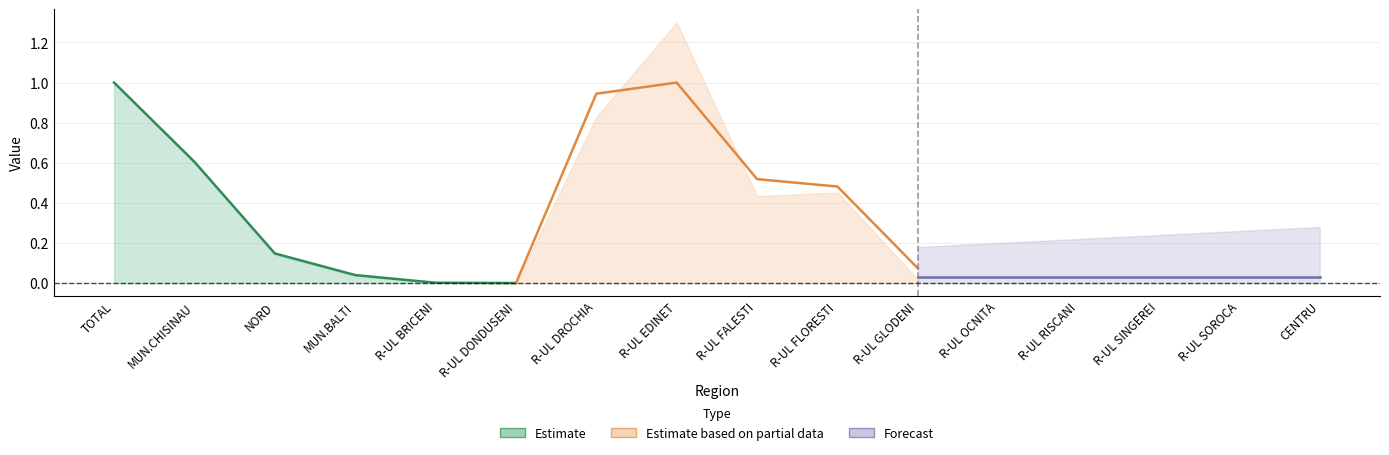

True or false: Estimate based on partial data has more than 1 points higher than both neighbors.

False